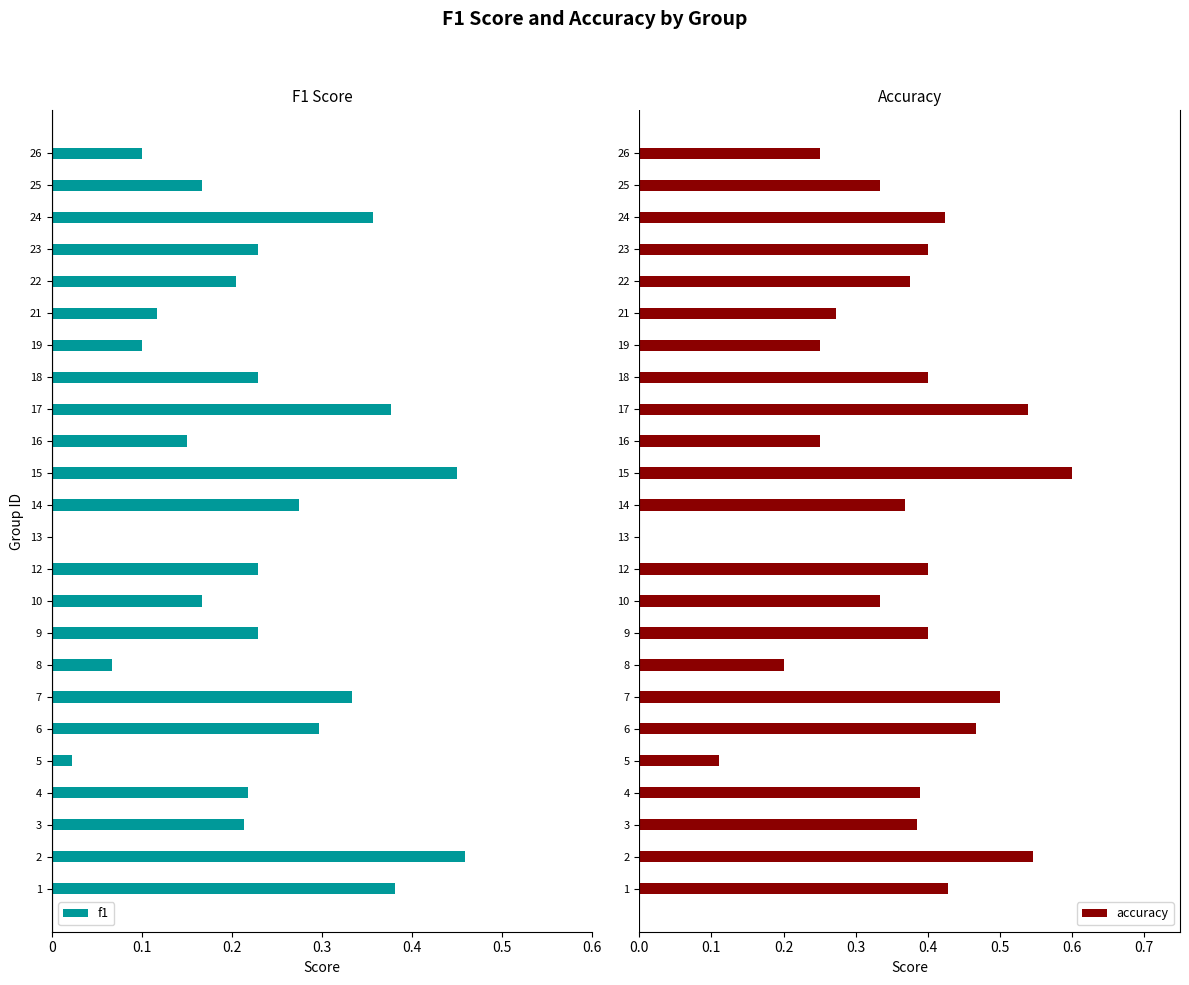

The accuracy series shows 0.2 at 8. True or false?

True